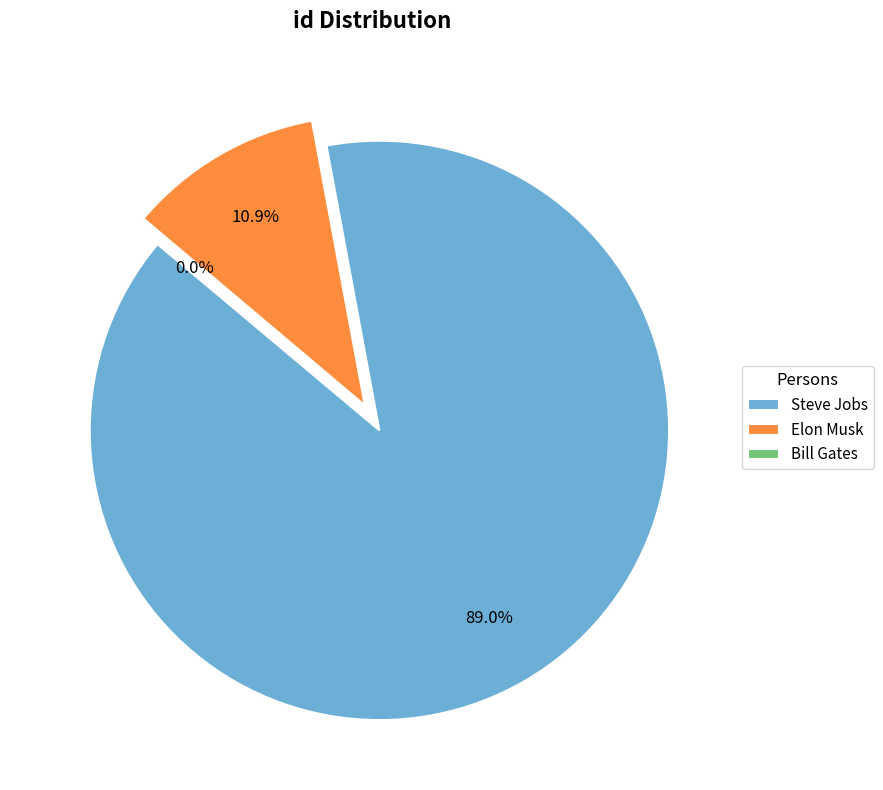

Which has a higher value, Elon Musk or Steve Jobs?

Steve Jobs